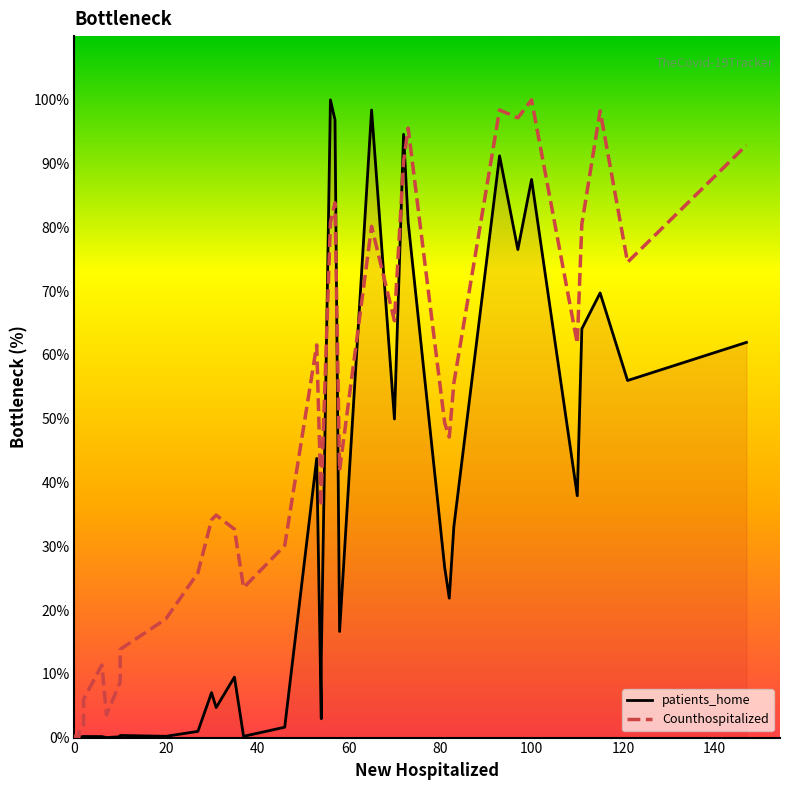

What are all the series names shown in the legend?

patients_home, Counthospitalized